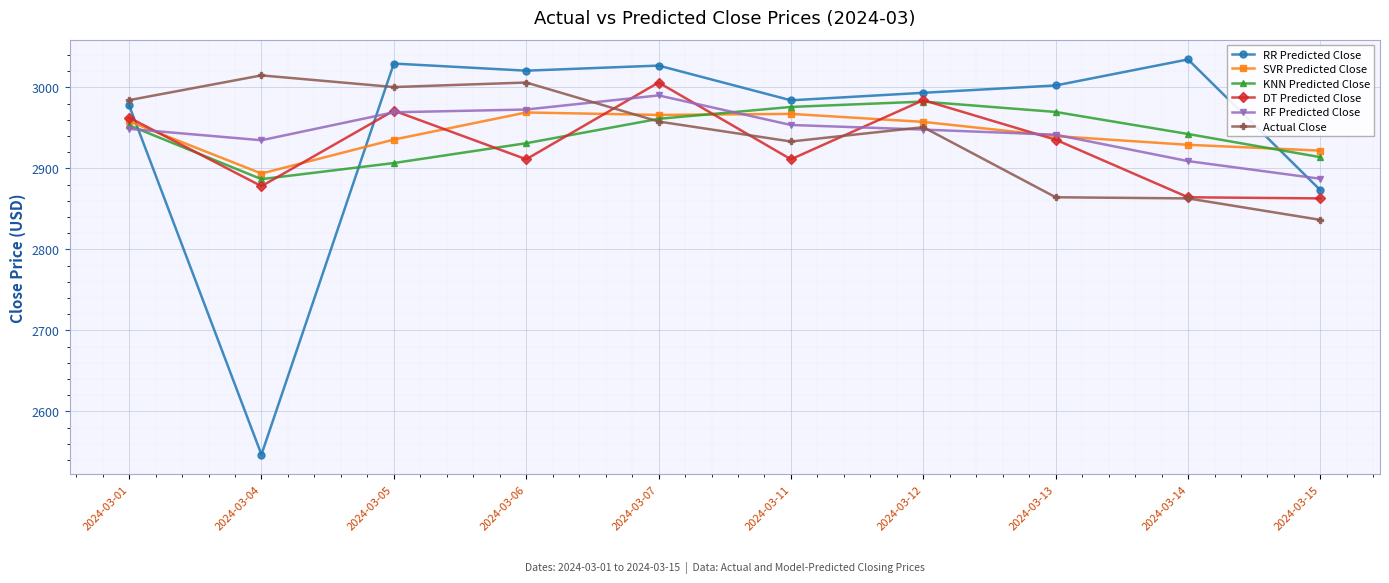

Between which two adjacent categories do SVR Predicted Close and RR Predicted Close first intersect?

2024-03-01 and 2024-03-04